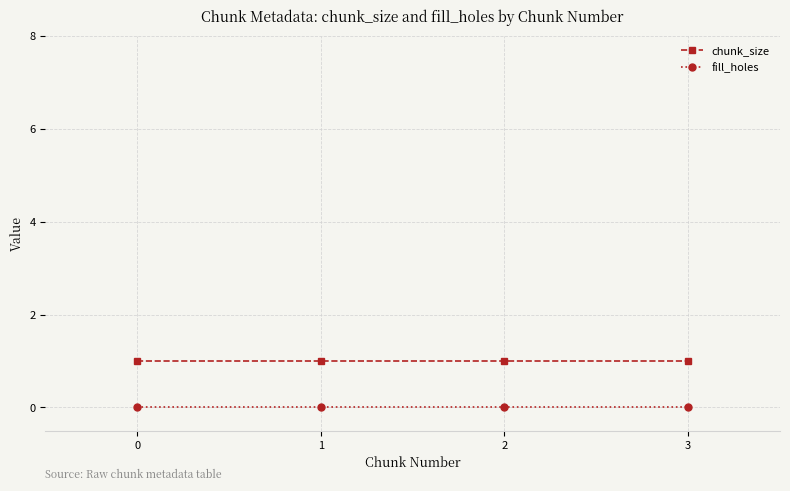

True or false: fill_holes has more than 1 interior local peaks.

False